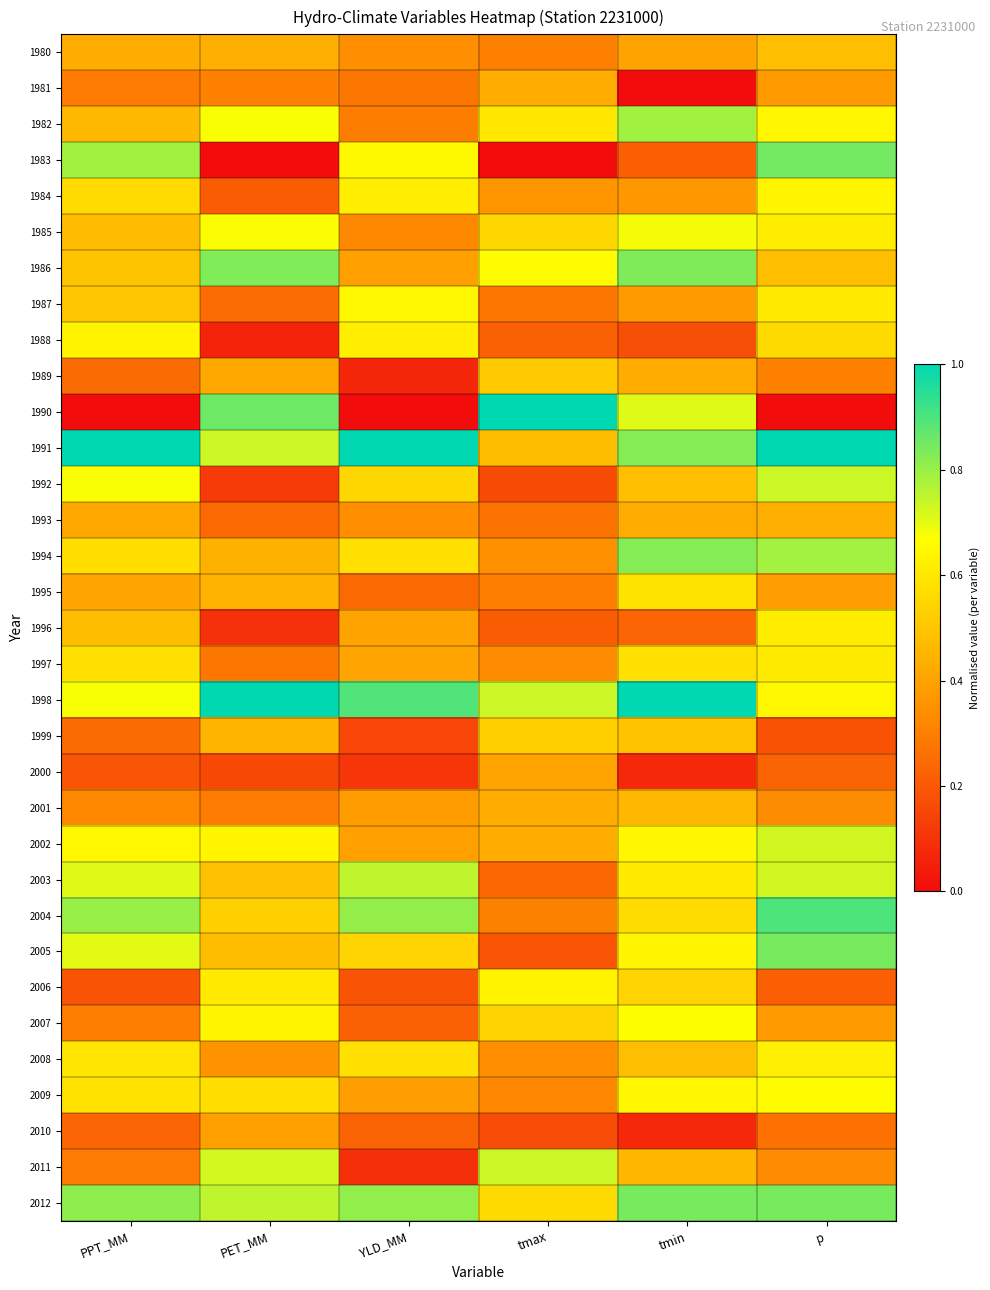

Reading right to left, what are all the values shown in this chart?

1980: p=0.5	tmin=0.4	tmax=0.3	YLD_MM=0.3	PET_MM=0.4	PPT_MM=0.4
1981: p=0.4	tmin=0.0	tmax=0.4	YLD_MM=0.3	PET_MM=0.3	PPT_MM=0.3
1982: p=0.6	tmin=0.8	tmax=0.6	YLD_MM=0.3	PET_MM=0.7	PPT_MM=0.5
1983: p=0.8	tmin=0.2	tmax=0.0	YLD_MM=0.7	PET_MM=0.0	PPT_MM=0.8
1984: p=0.6	tmin=0.4	tmax=0.4	YLD_MM=0.6	PET_MM=0.2	PPT_MM=0.6
1985: p=0.6	tmin=0.7	tmax=0.6	YLD_MM=0.3	PET_MM=0.7	PPT_MM=0.5
1986: p=0.5	tmin=0.8	tmax=0.7	YLD_MM=0.4	PET_MM=0.8	PPT_MM=0.5
1987: p=0.6	tmin=0.4	tmax=0.3	YLD_MM=0.6	PET_MM=0.3	PPT_MM=0.5
1988: p=0.6	tmin=0.2	tmax=0.2	YLD_MM=0.6	PET_MM=0.1	PPT_MM=0.6
1989: p=0.3	tmin=0.4	tmax=0.5	YLD_MM=0.1	PET_MM=0.4	PPT_MM=0.2
1990: p=0.0	tmin=0.7	tmax=1.0	YLD_MM=0.0	PET_MM=0.9	PPT_MM=0.0
1991: p=1.0	tmin=0.8	tmax=0.5	YLD_MM=1.0	PET_MM=0.7	PPT_MM=1.0
1992: p=0.7	tmin=0.5	tmax=0.2	YLD_MM=0.6	PET_MM=0.1	PPT_MM=0.7
1993: p=0.4	tmin=0.4	tmax=0.3	YLD_MM=0.3	PET_MM=0.2	PPT_MM=0.4
1994: p=0.8	tmin=0.8	tmax=0.3	YLD_MM=0.6	PET_MM=0.4	PPT_MM=0.6
1995: p=0.4	tmin=0.6	tmax=0.3	YLD_MM=0.2	PET_MM=0.4	PPT_MM=0.4
1996: p=0.6	tmin=0.2	tmax=0.2	YLD_MM=0.4	PET_MM=0.1	PPT_MM=0.5
1997: p=0.6	tmin=0.6	tmax=0.3	YLD_MM=0.4	PET_MM=0.3	PPT_MM=0.6
1998: p=0.6	tmin=1.0	tmax=0.7	YLD_MM=0.9	PET_MM=1.0	PPT_MM=0.7
1999: p=0.2	tmin=0.5	tmax=0.5	YLD_MM=0.2	PET_MM=0.5	PPT_MM=0.2
2000: p=0.2	tmin=0.1	tmax=0.4	YLD_MM=0.1	PET_MM=0.2	PPT_MM=0.2
2001: p=0.3	tmin=0.5	tmax=0.4	YLD_MM=0.4	PET_MM=0.3	PPT_MM=0.3
2002: p=0.7	tmin=0.6	tmax=0.4	YLD_MM=0.4	PET_MM=0.6	PPT_MM=0.6
2003: p=0.7	tmin=0.6	tmax=0.2	YLD_MM=0.8	PET_MM=0.5	PPT_MM=0.7
2004: p=0.9	tmin=0.6	tmax=0.3	YLD_MM=0.8	PET_MM=0.5	PPT_MM=0.8
2005: p=0.8	tmin=0.6	tmax=0.2	YLD_MM=0.5	PET_MM=0.5	PPT_MM=0.7
2006: p=0.2	tmin=0.5	tmax=0.6	YLD_MM=0.2	PET_MM=0.6	PPT_MM=0.2
2007: p=0.4	tmin=0.7	tmax=0.5	YLD_MM=0.2	PET_MM=0.6	PPT_MM=0.3
2008: p=0.6	tmin=0.5	tmax=0.3	YLD_MM=0.6	PET_MM=0.4	PPT_MM=0.6
2009: p=0.7	tmin=0.6	tmax=0.3	YLD_MM=0.4	PET_MM=0.6	PPT_MM=0.6
2010: p=0.3	tmin=0.1	tmax=0.2	YLD_MM=0.2	PET_MM=0.4	PPT_MM=0.2
2011: p=0.3	tmin=0.5	tmax=0.7	YLD_MM=0.1	PET_MM=0.7	PPT_MM=0.3
2012: p=0.8	tmin=0.8	tmax=0.6	YLD_MM=0.8	PET_MM=0.8	PPT_MM=0.8